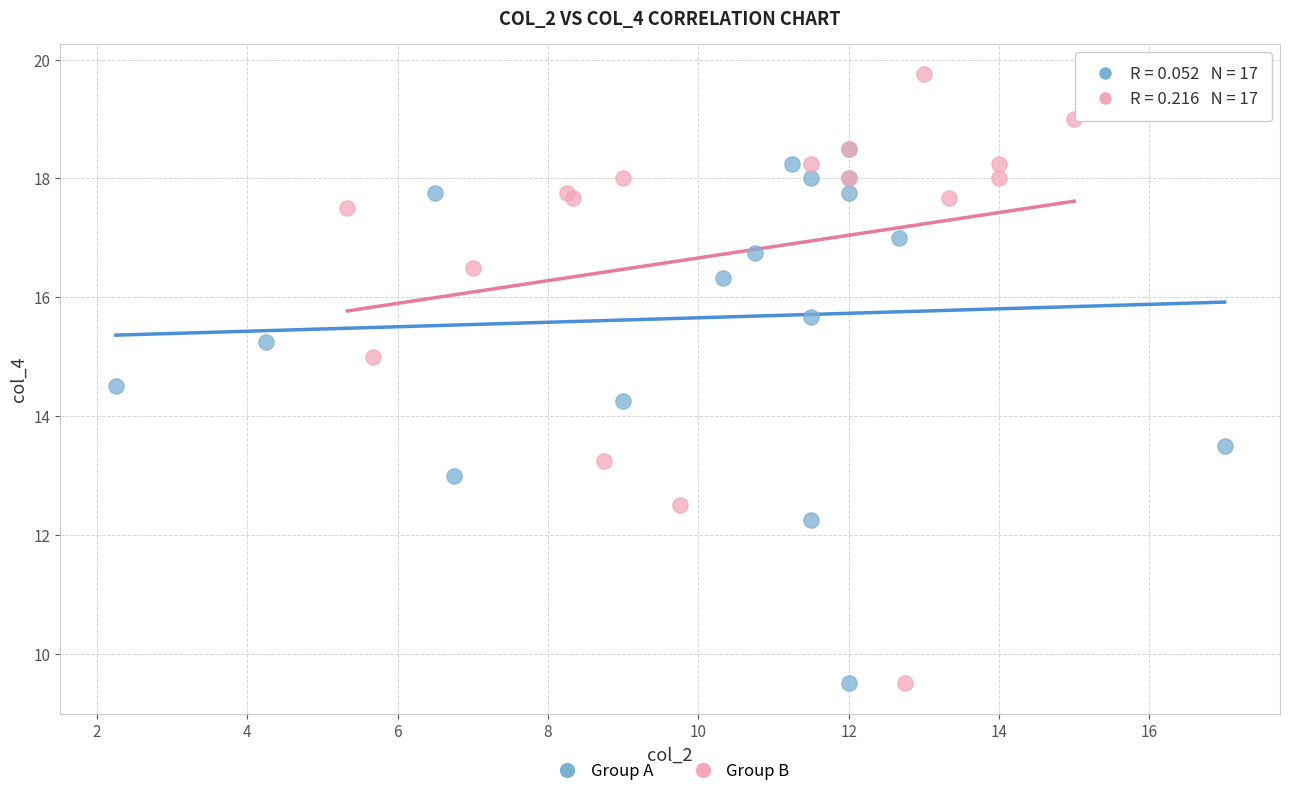

Which series reaches the maximum Y coordinate?

Group B